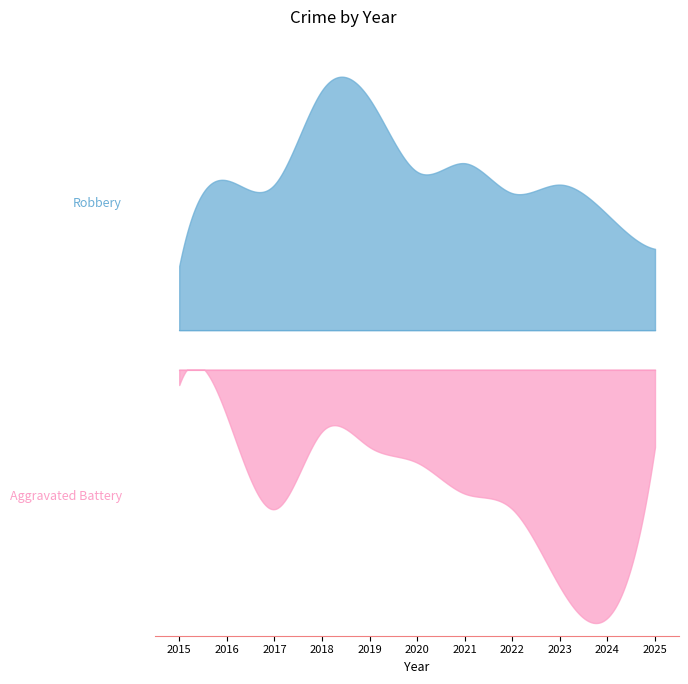

Where does the Aggravated Battery series first go above 6?

2017